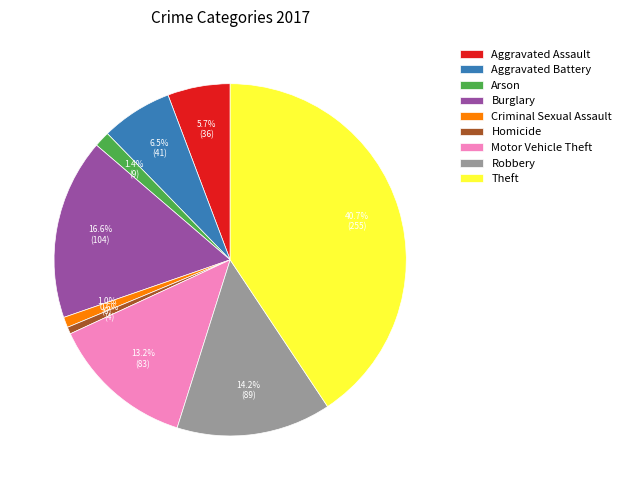

What is the ratio of the value at Robbery to the value at Homicide?

22.2